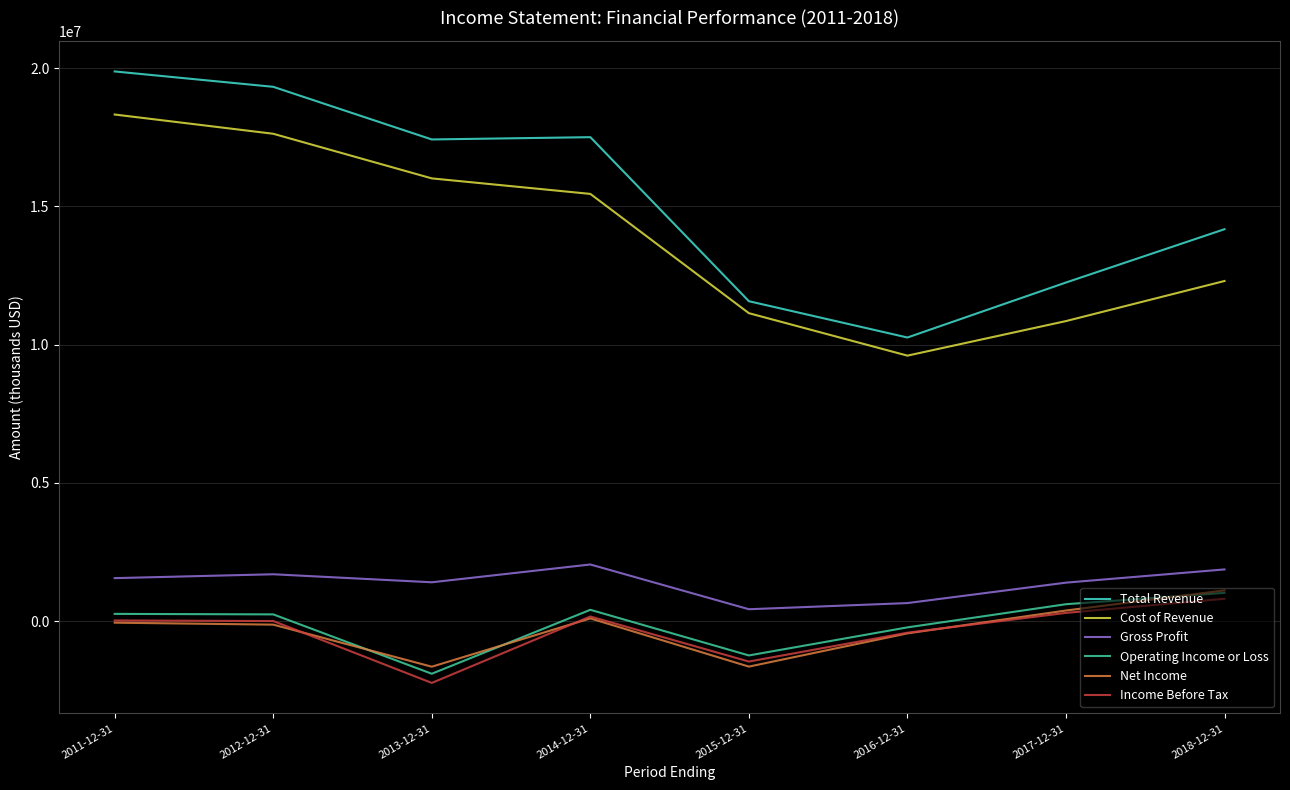

What is the difference between the second highest and minimum values in the Income Before Tax series?

2533000